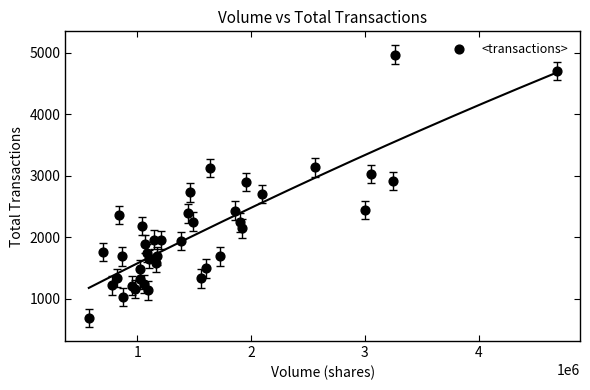

What is the range of X values (max minus min)?

4111697